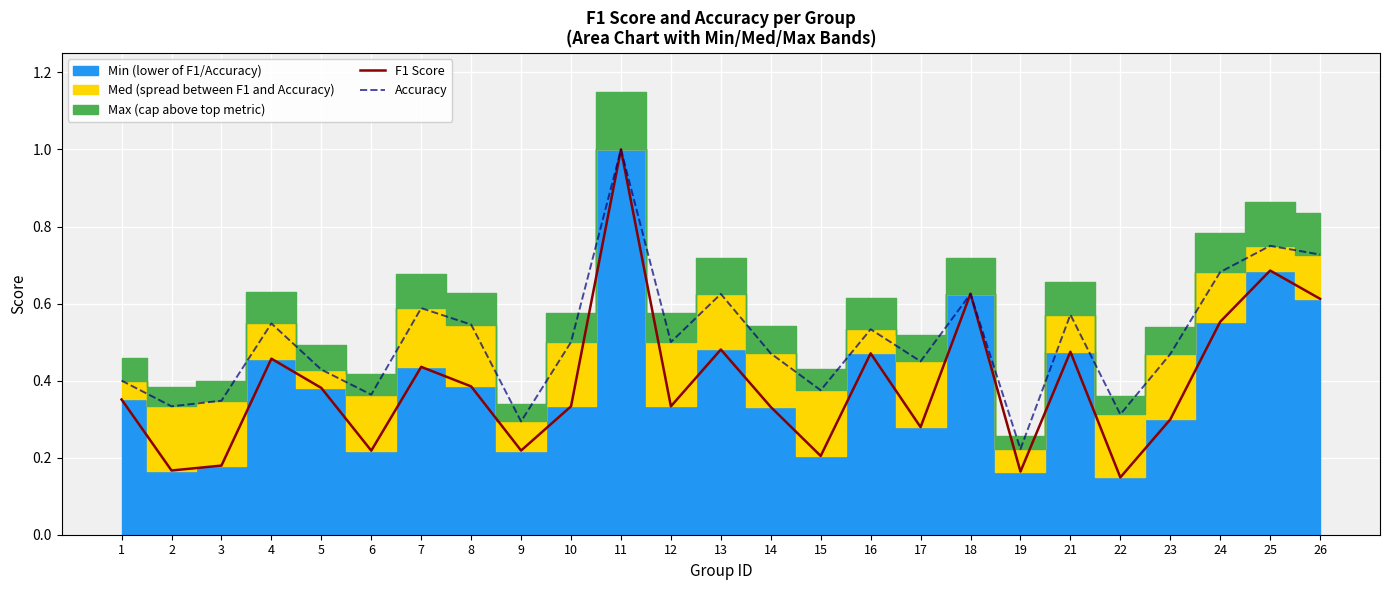

Which has a higher value, 7 or 19?

7